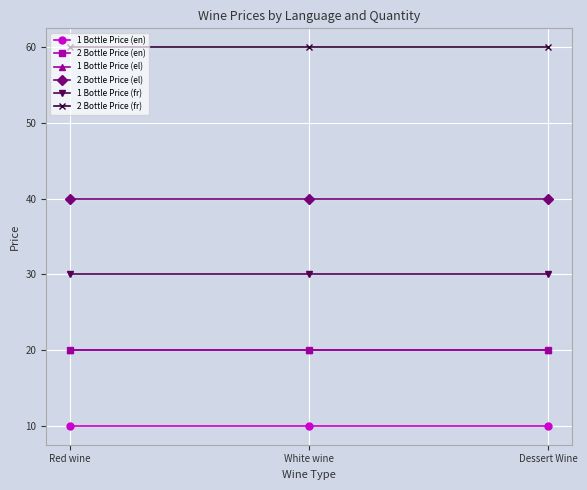

Does the chart have visible grid lines?

Yes